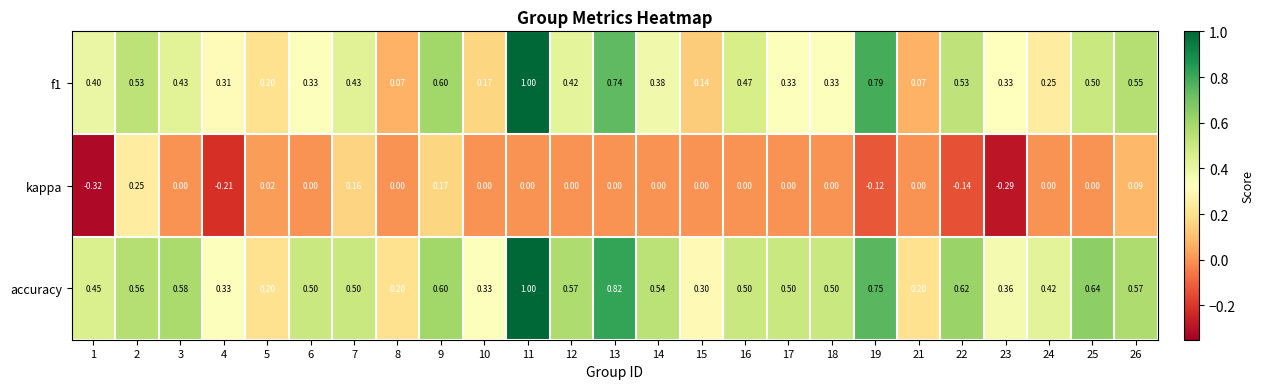

Between 17 and 26, which series saw the biggest shift?

f1